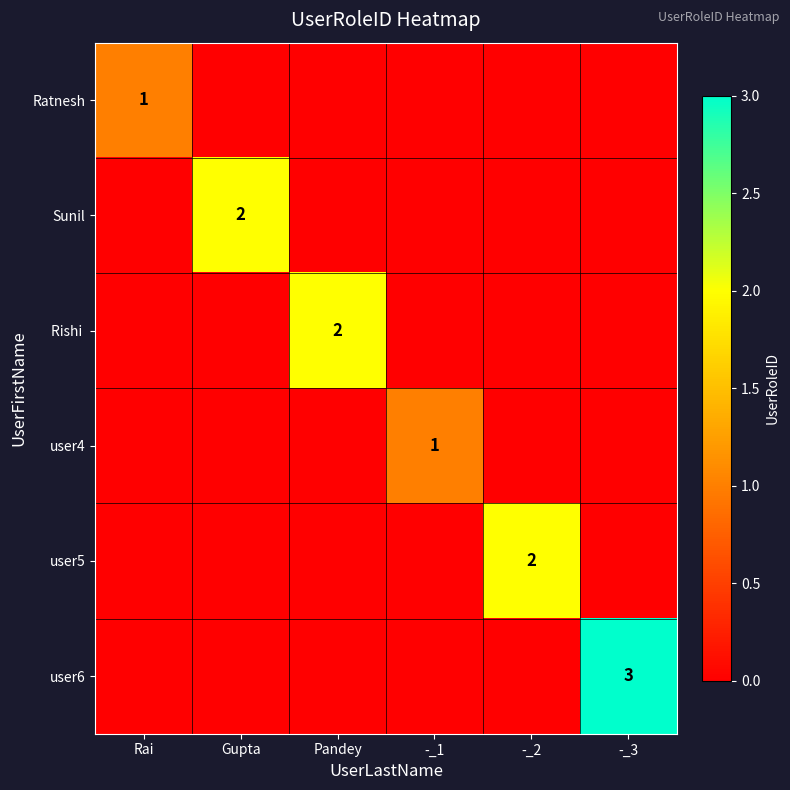

Which series changed the most between Pandey and -_1?

Rishi